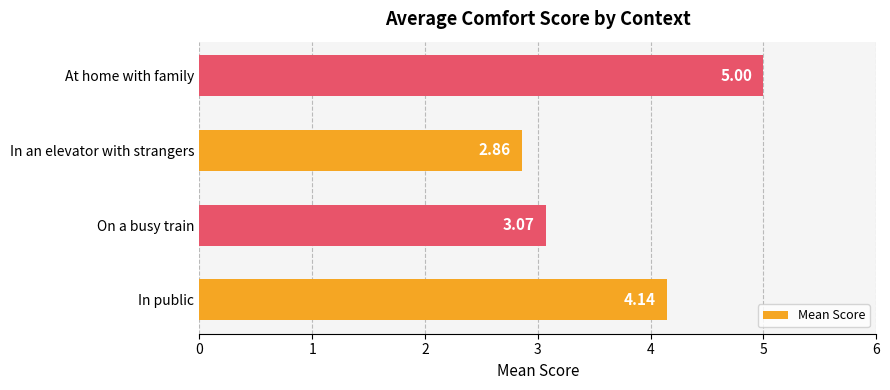

What is the average value?

3.8